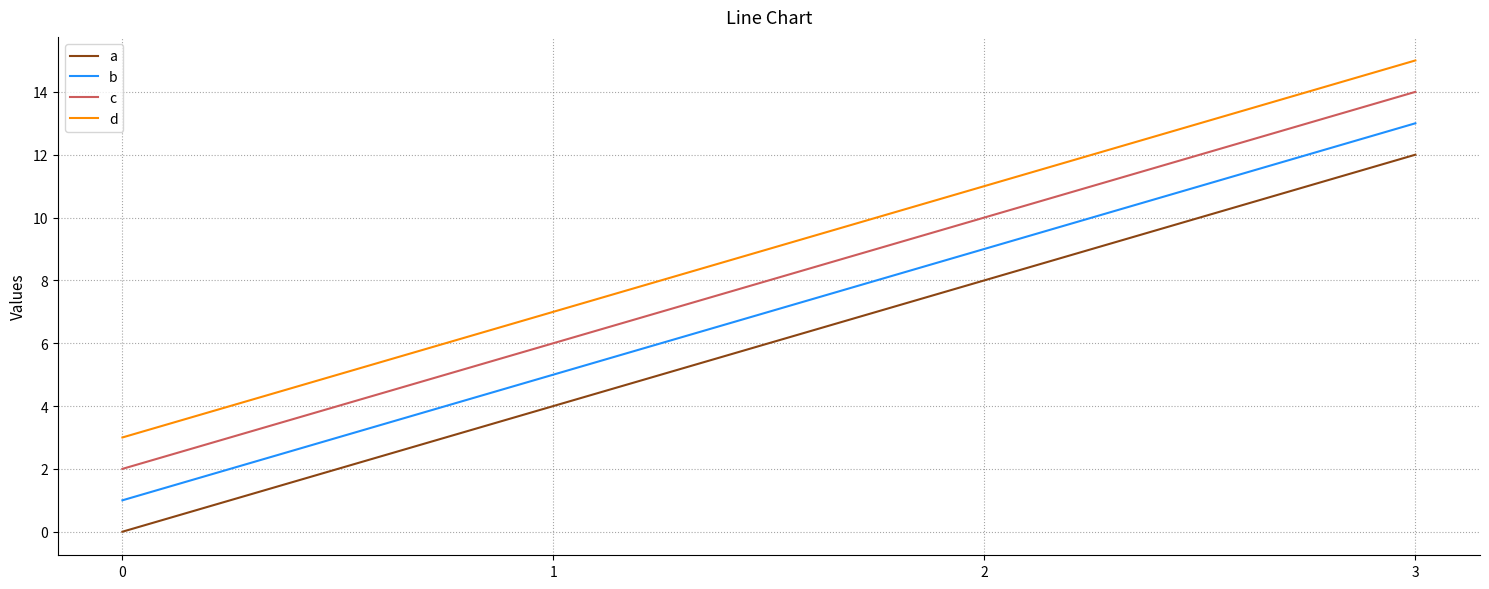

What is the difference between the maximum and minimum values in the d series?

12